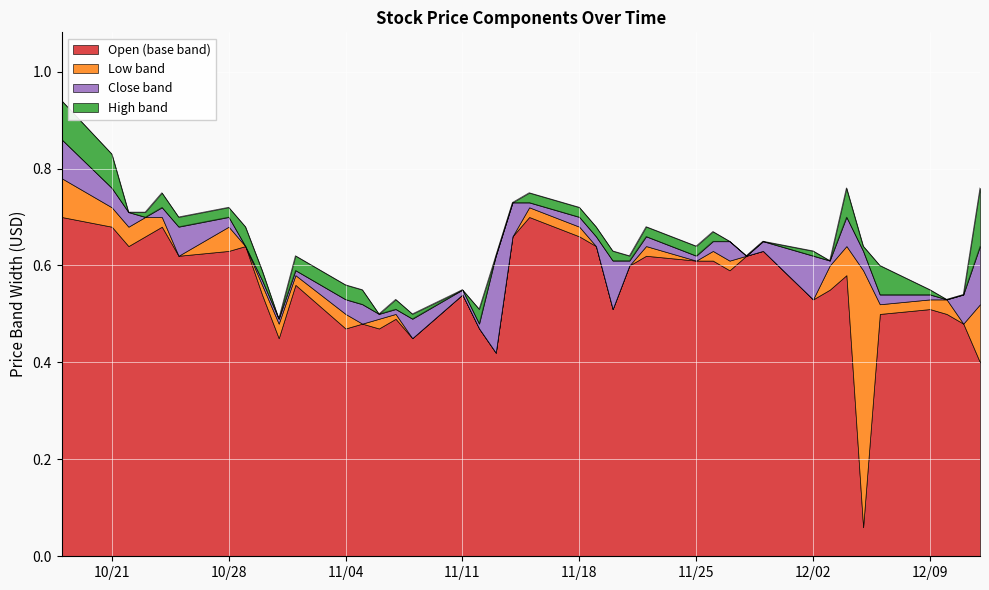

The value of Open (base band) at 11/25 is 0.6. True or false?

True